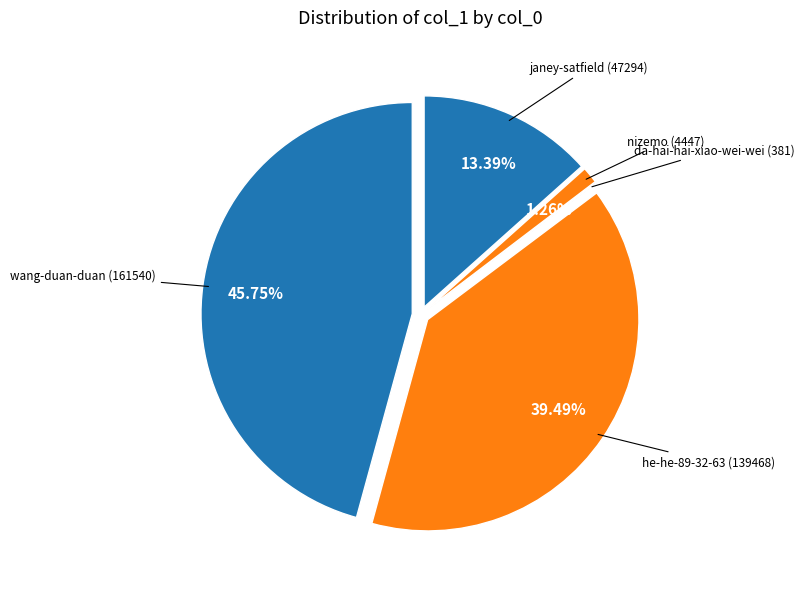

Does nizemo represent more than half of the total?

No